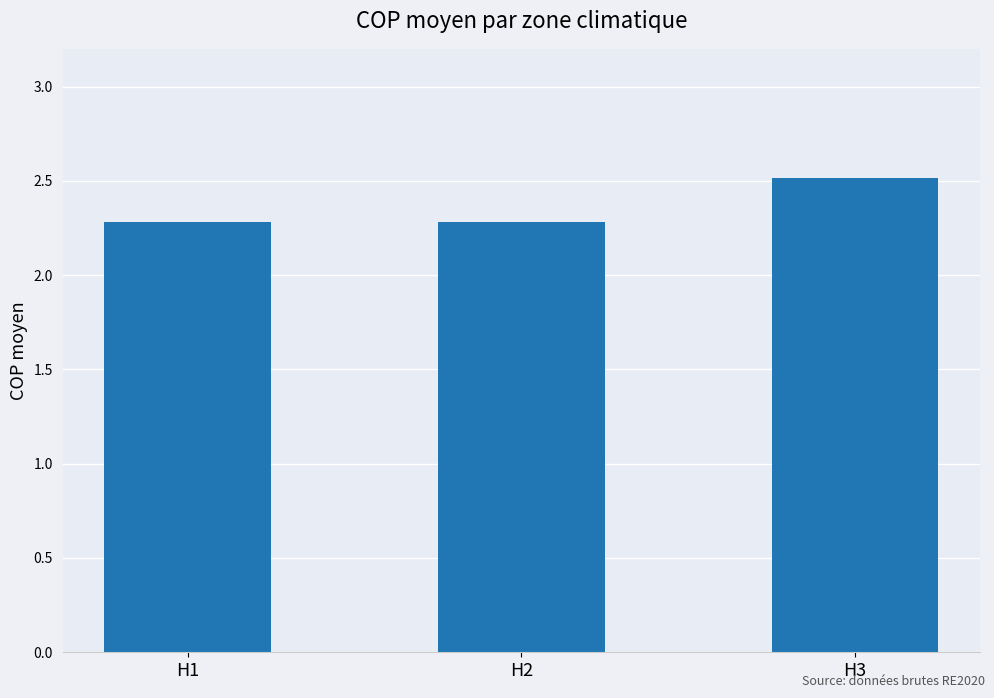

The value at H2 is 3.9. True or false?

False